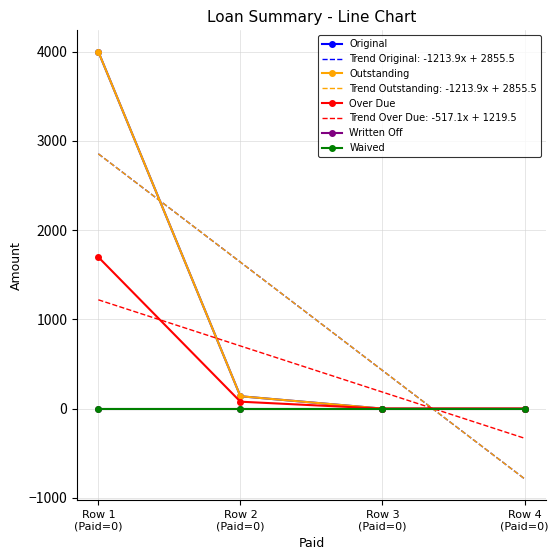

True or false: Waived and Over Due intersect in this chart.

False